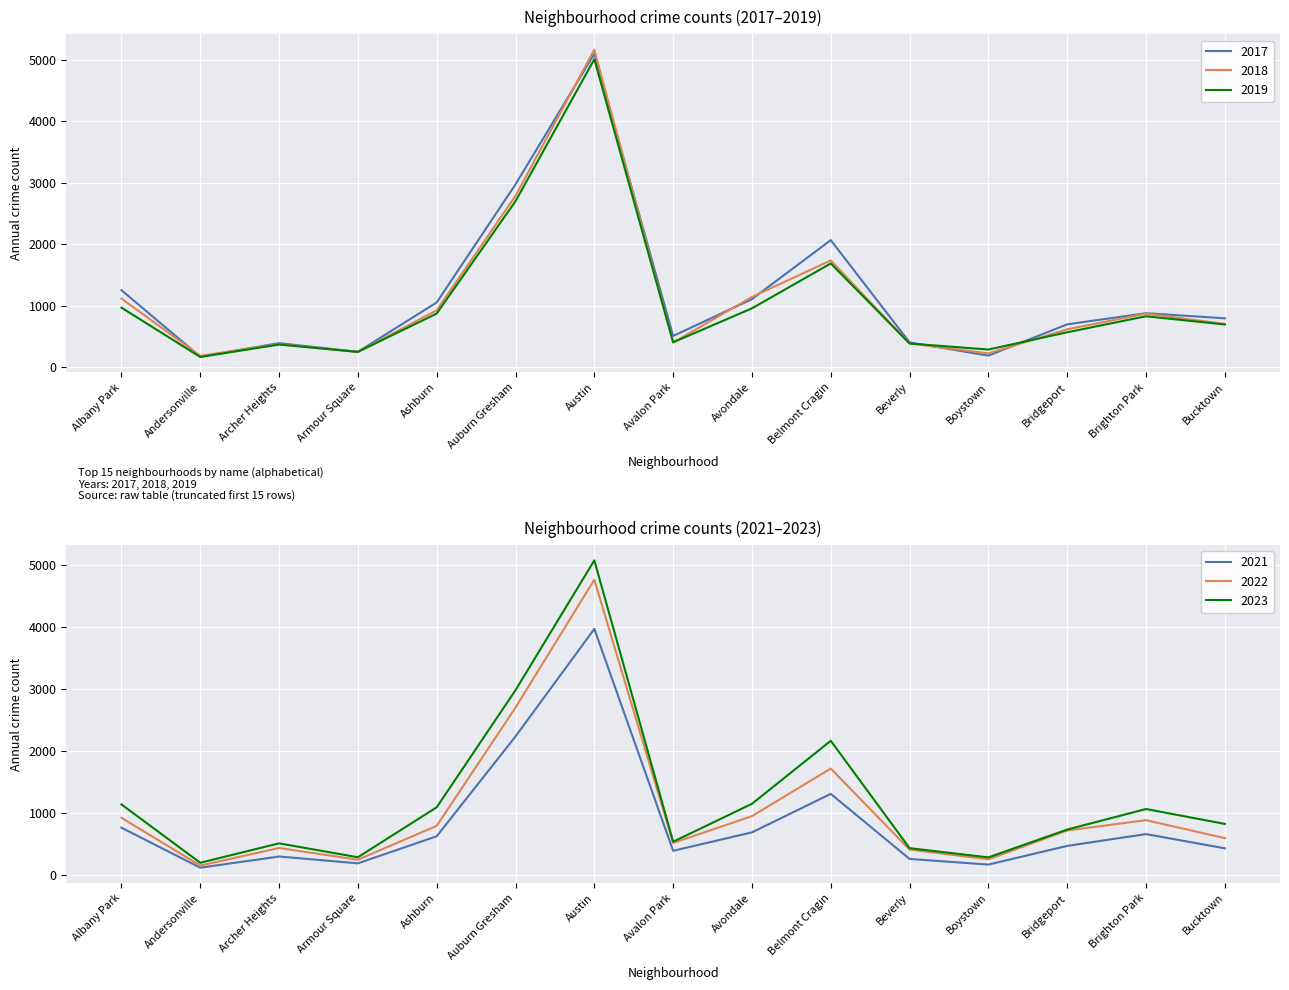

At which category does 2023 reach its first local valley?

Andersonville